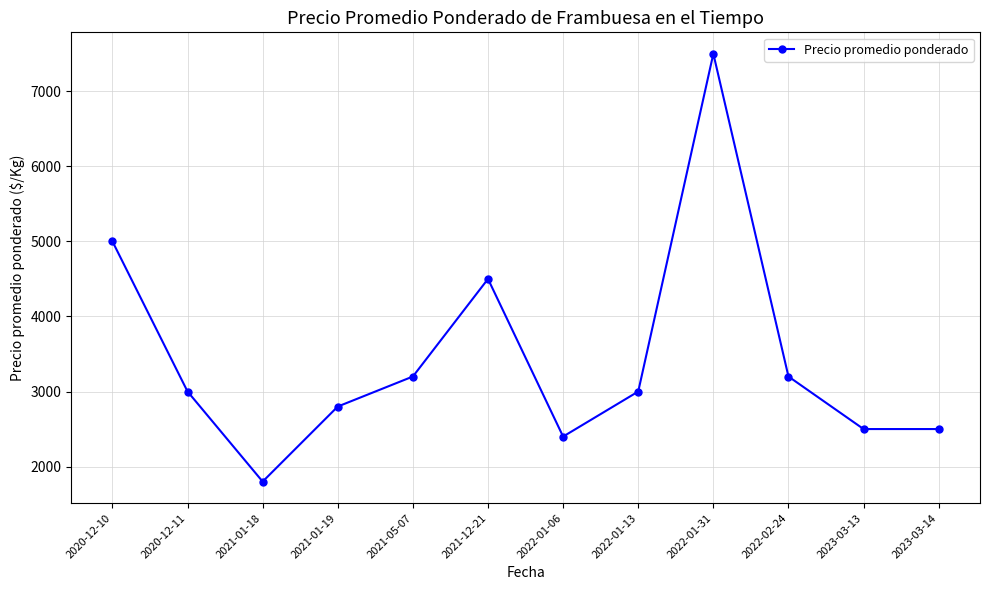

What is the change in value from 2021-05-07 to 2023-03-14?

-700